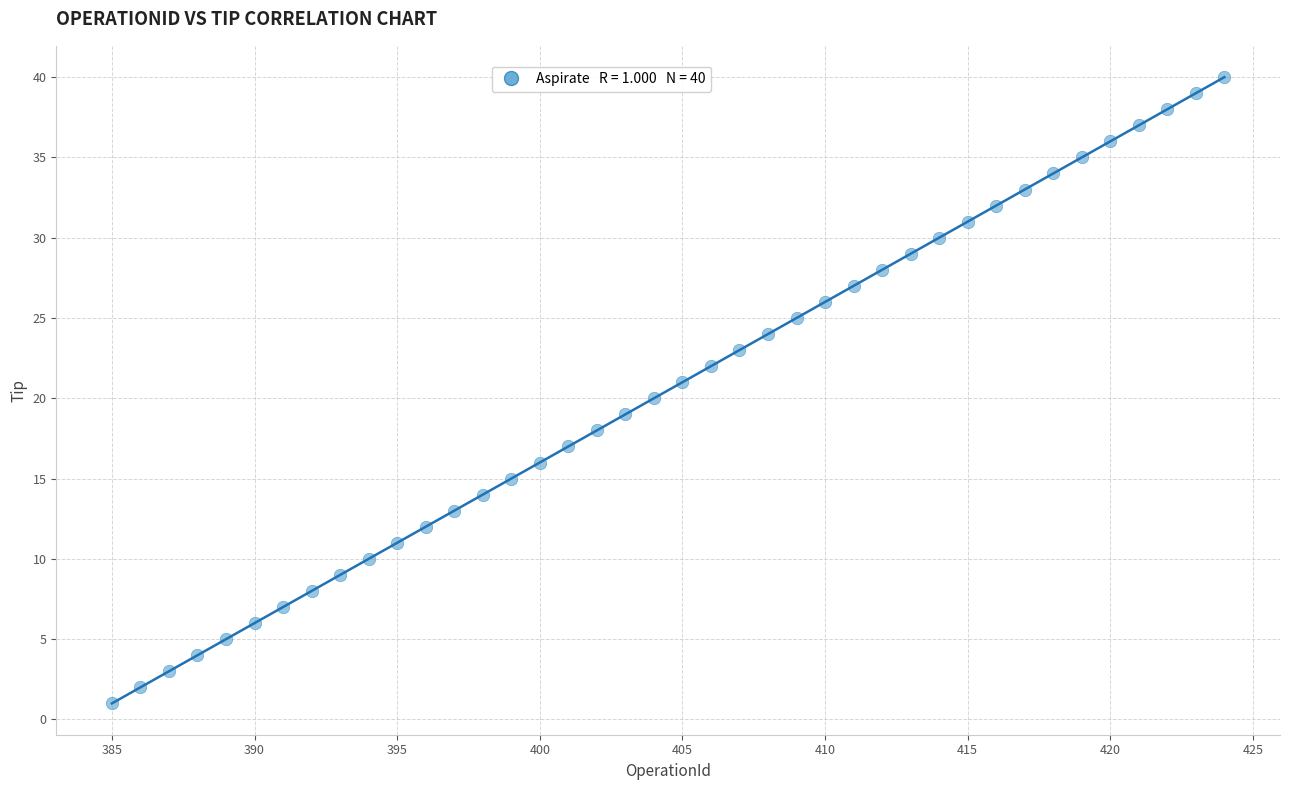

What is the range of Y values (max minus min)?

39